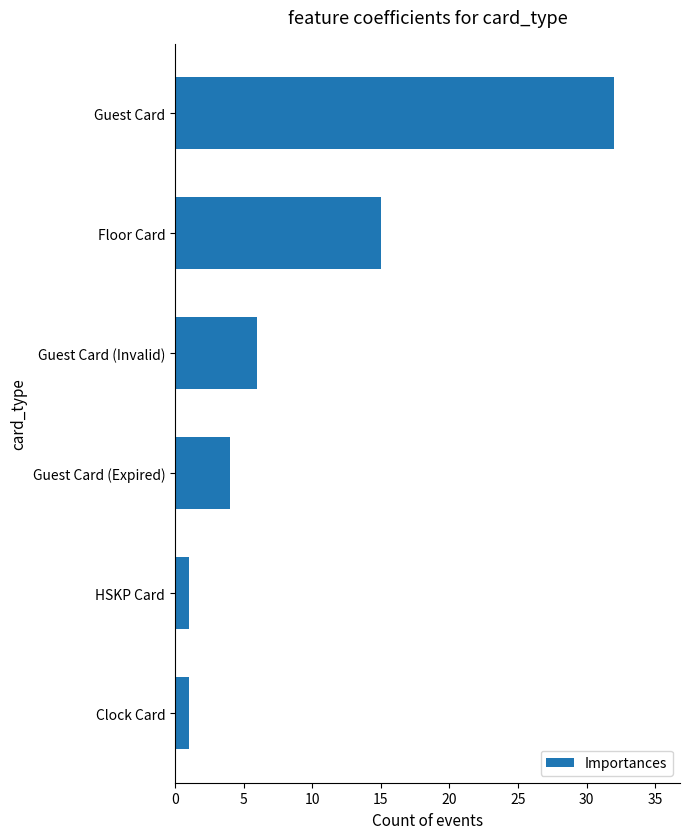

Reading bottom to top, what are all the values shown in this chart?

Clock Card=1	HSKP Card=1	Guest Card (Expired)=4	Guest Card (Invalid)=6	Floor Card=15	Guest Card=32